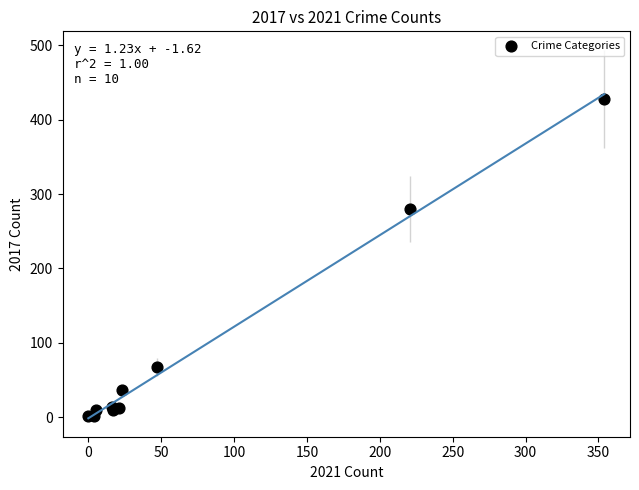

What Y value in the scatter plot is closest to 214?

280